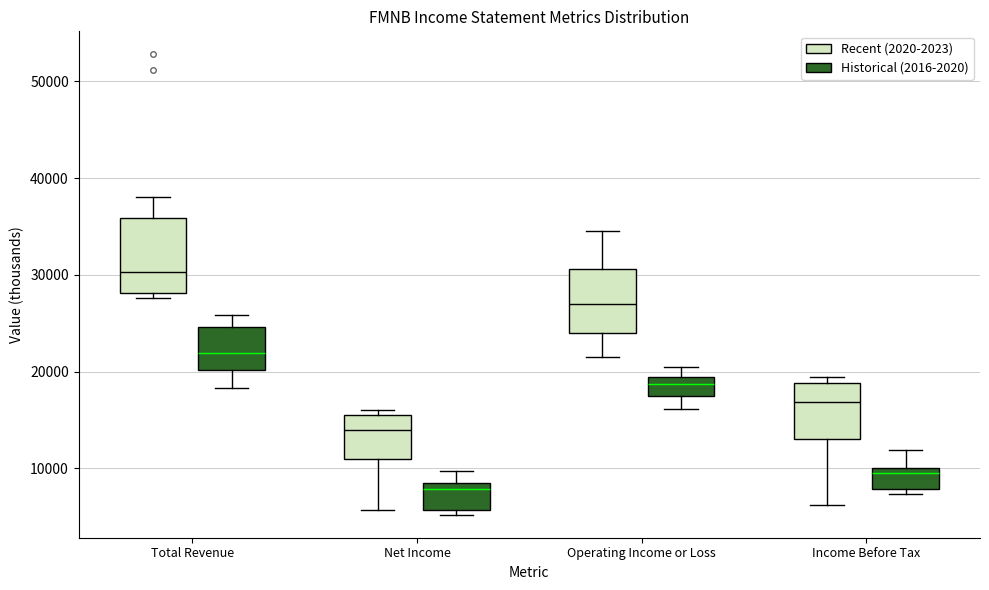

Reading left to right, read every box against the y-axis: the position of its median line, the range the box covers, and the ends of its whiskers. The values are not printed on the chart, so give them approximately, as read against the axis.

Total Revenue (Recent (2020-2023)): median 30000, box 28000 to 36000, whiskers 28000 (just below the box's lower edge) to 38000
Total Revenue (Historical (2016-2020)): median 22000, box 20000 to 25000, whiskers 18000 to 26000
Net Income (Recent (2020-2023)): median 14000, box 11000 to 16000, whiskers 6000 to 16000 (just above the box's upper edge)
Net Income (Historical (2016-2020)): median 8000 (just below the box's upper edge), box 6000 to 8000, whiskers 5000 to 10000
Operating Income or Loss (Recent (2020-2023)): median 27000, box 24000 to 31000, whiskers 22000 to 35000
Operating Income or Loss (Historical (2016-2020)): median 19000 (inside the box), box 18000 to 19000, whiskers 16000 to 21000
Income Before Tax (Recent (2020-2023)): median 17000, box 13000 to 19000, whiskers 6000 to 19000 (just above the box's upper edge)
Income Before Tax (Historical (2016-2020)): median 10000 (just below the box's upper edge), box 8000 to 10000, whiskers 7000 to 12000